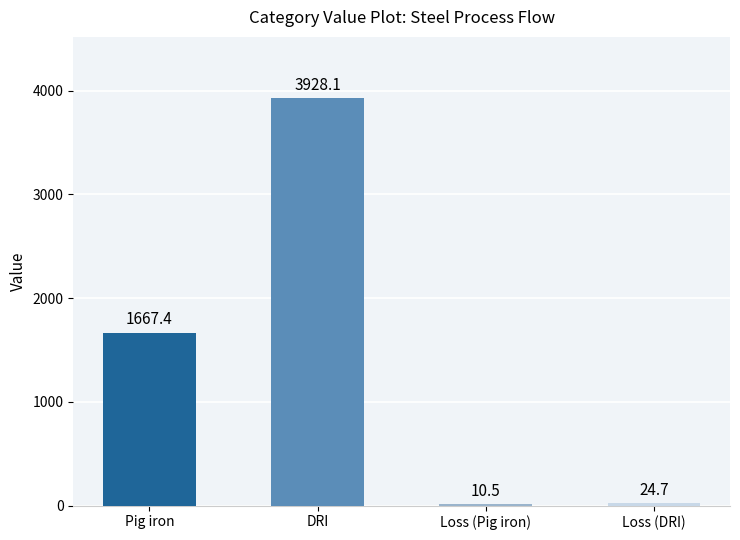

At which category does the chart reach its peak across all series?

DRI